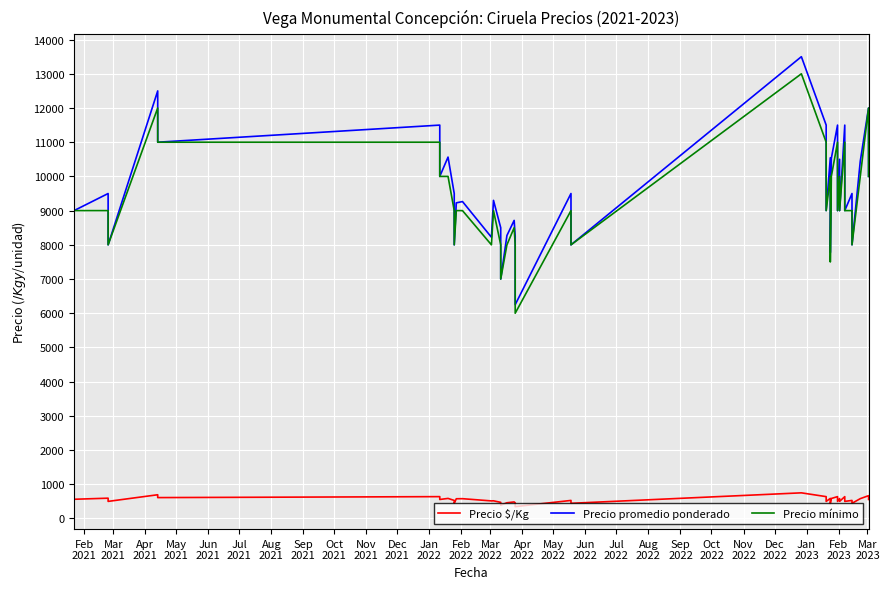

Is the value of Precio promedio ponderado at Aug
2021 greater than the value of Precio $/Kg at May
2022?

Yes